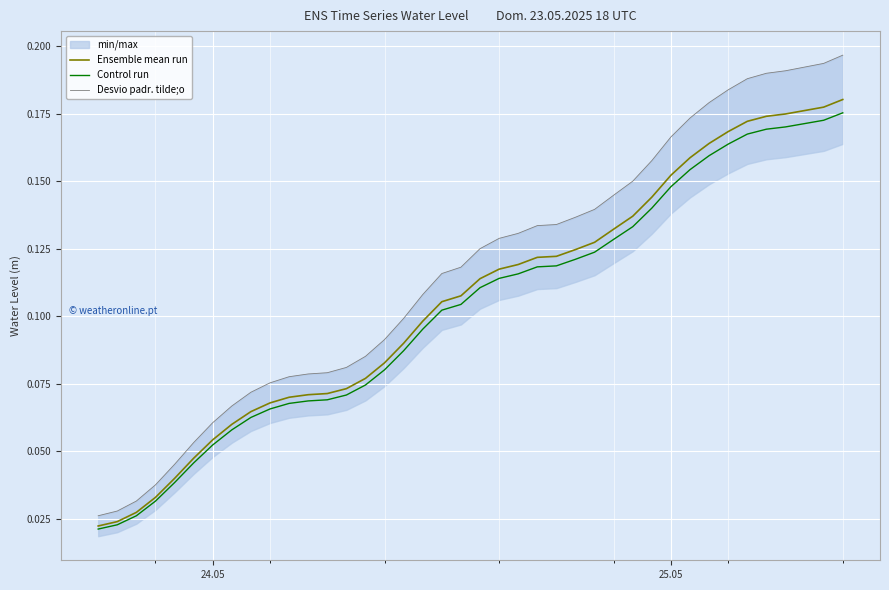

Which series has the largest total across all categories?

Desvio padr. tilde;o